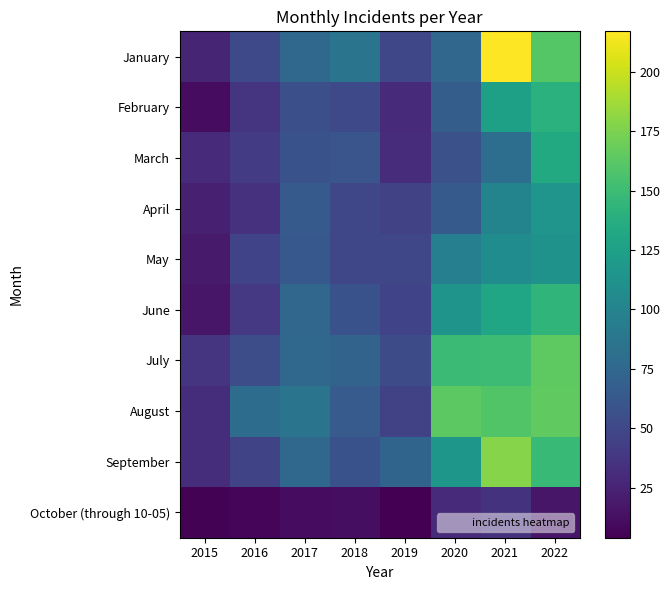

Between 2019 and 2022, which series saw the biggest shift?

August